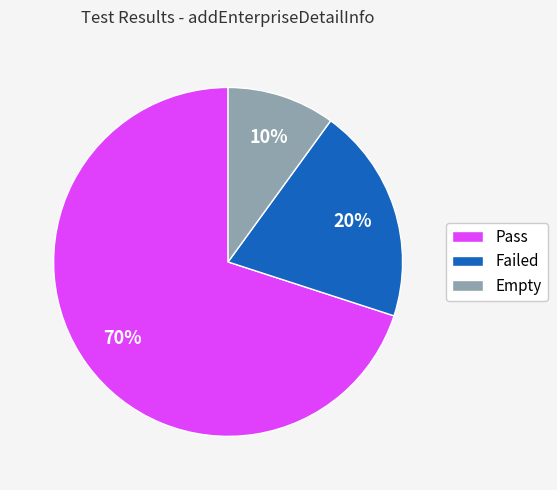

Which slice is the smallest?

Empty